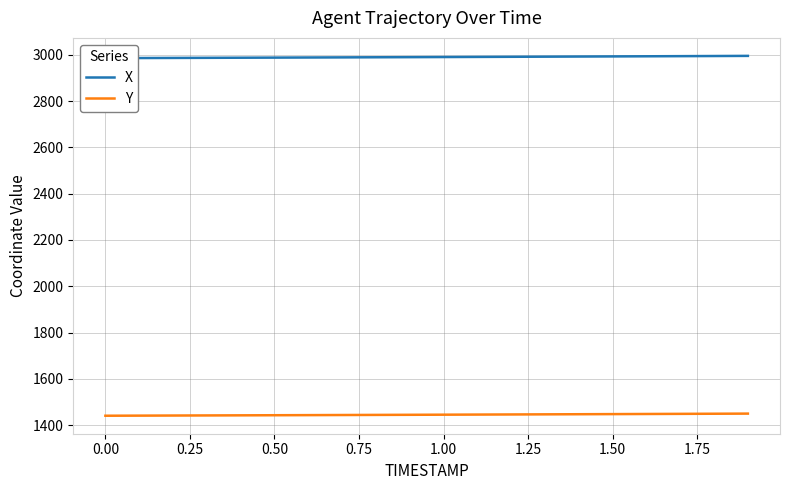

What is the sum of all X values?

59804.3